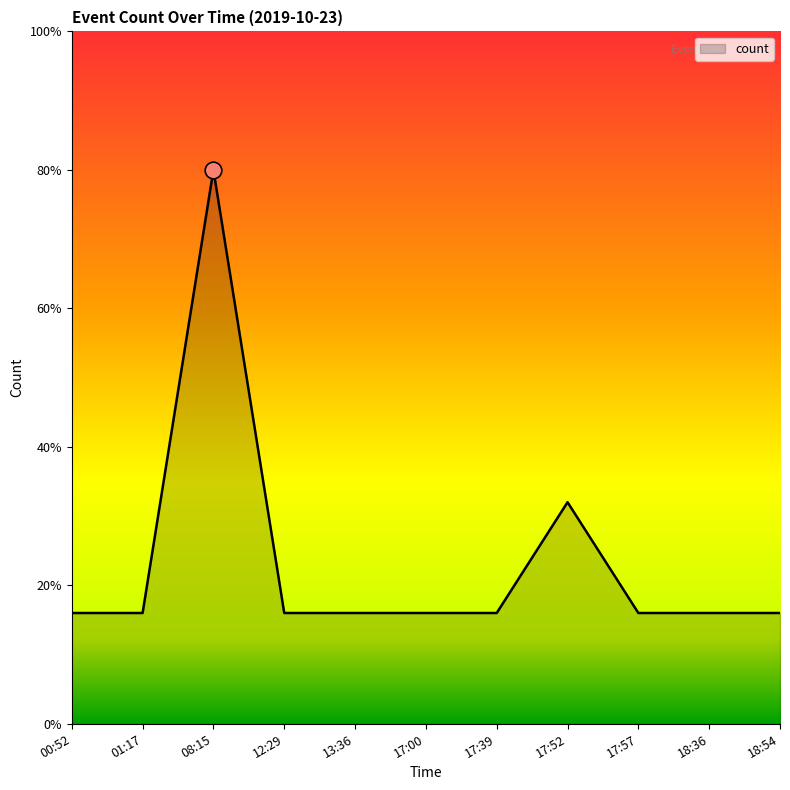

What is the difference between the maximum and minimum values?

4